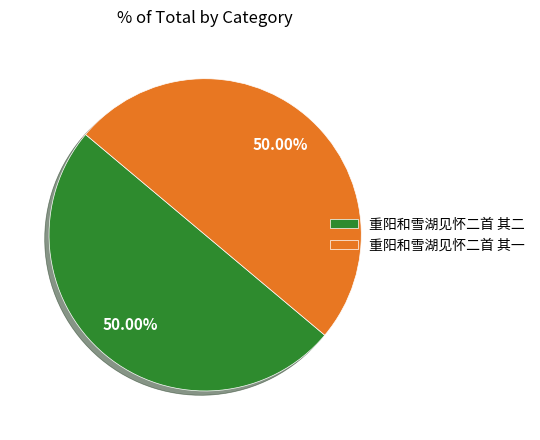

Approximately how many times larger is the value at 重阳和雪湖见怀二首 其一 compared to 重阳和雪湖见怀二首 其二?

1.0